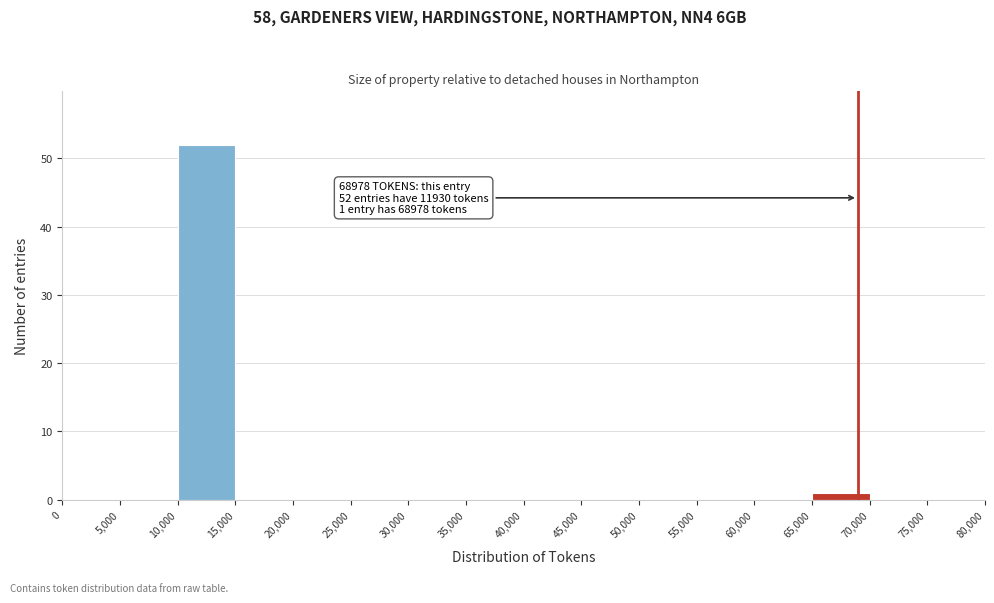

Which range on the x-axis has the tallest bar?

10,000 to 15,000